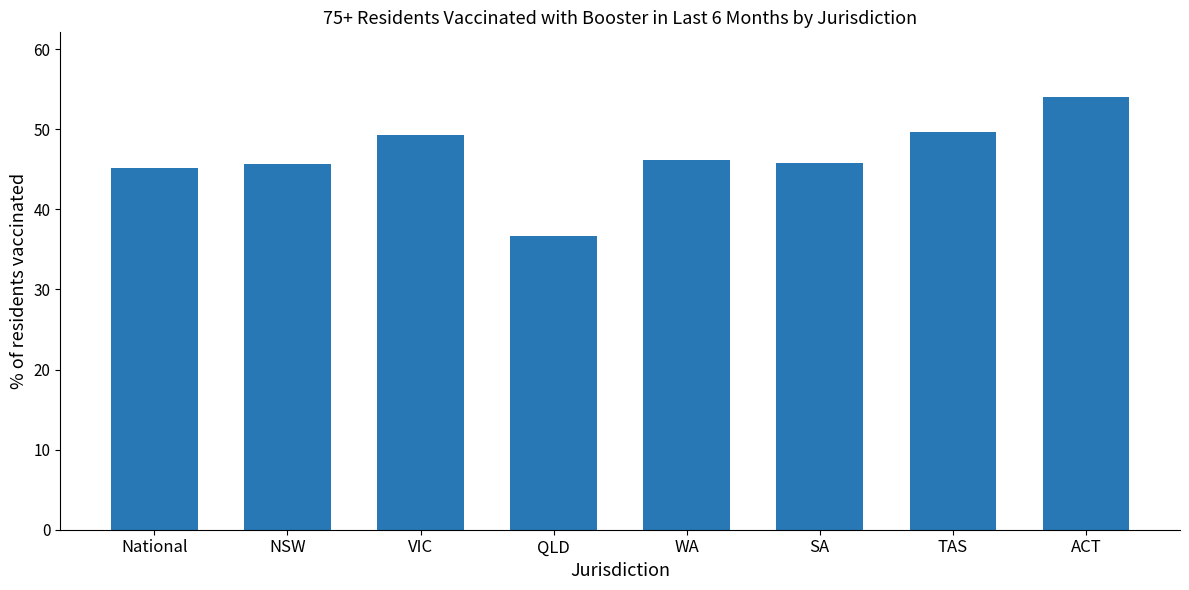

The chart shows a value of 24.8 at SA. True or false?

False